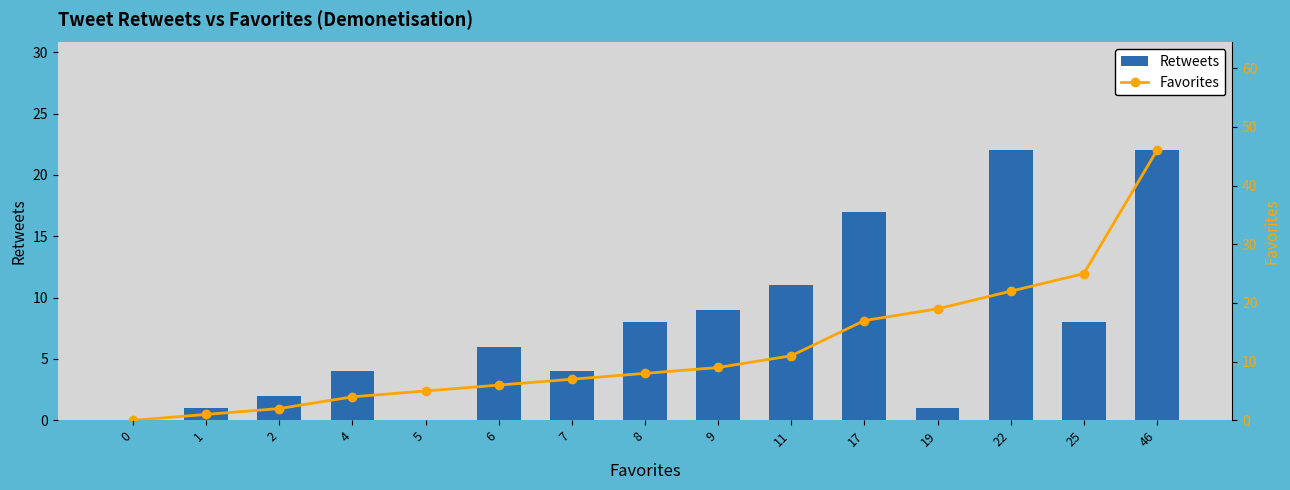

What is the average value of the Favorites series?

12